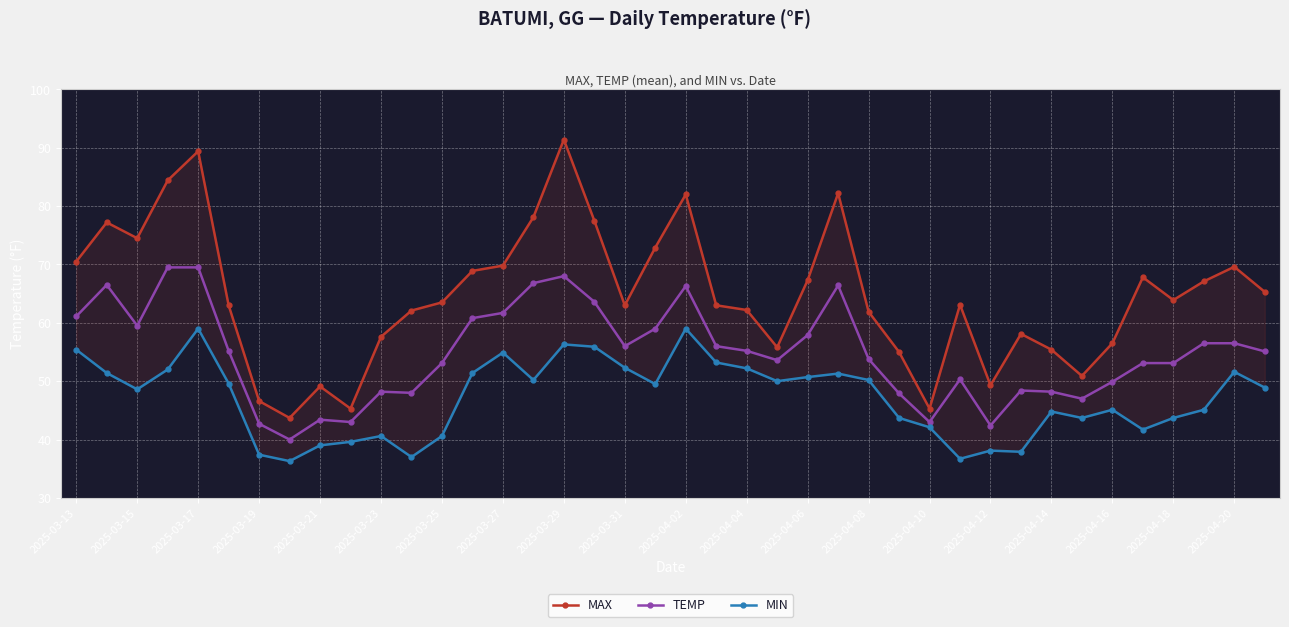

True or false: MIN and MAX intersect in this chart.

False